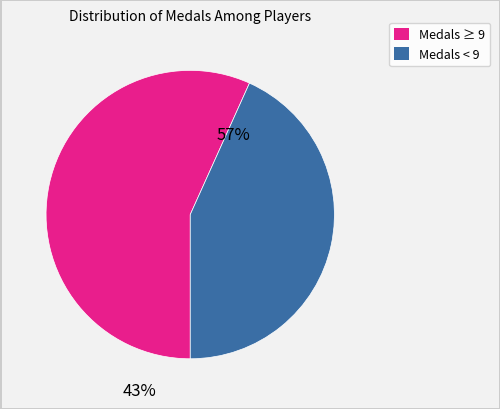

Is it true that PumpMan is 11% of the pie?

False